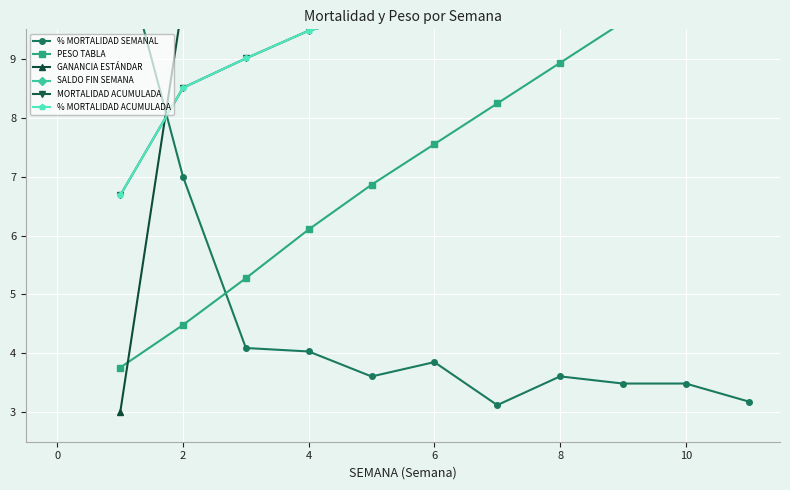

What is the sum of the GANANCIA ESTÁNDAR values at 8 and 10?

19.3